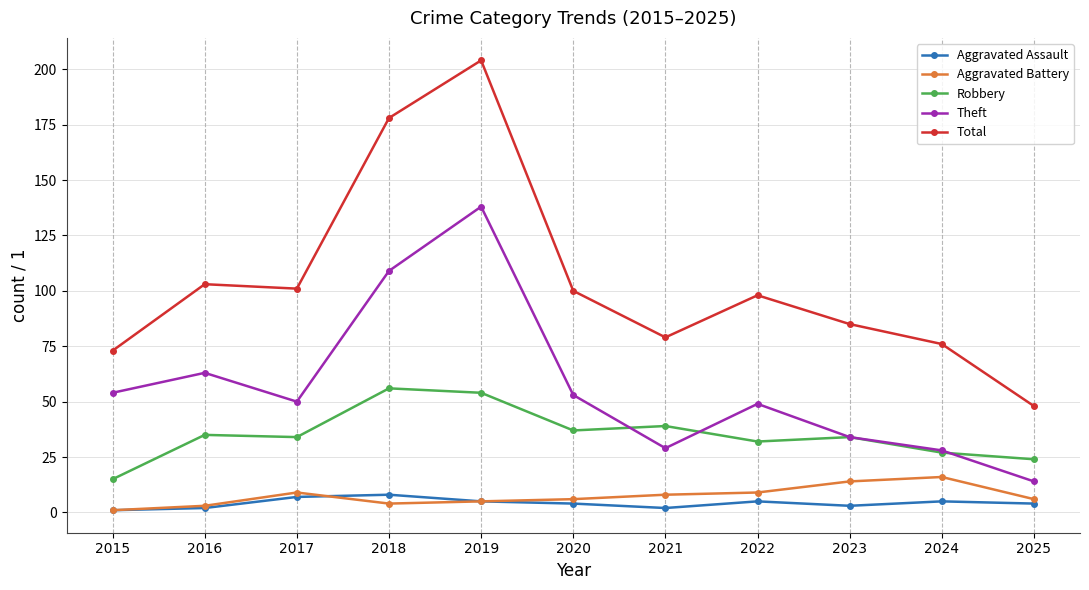

Between 2016 and 2018, which series saw the biggest shift?

Total